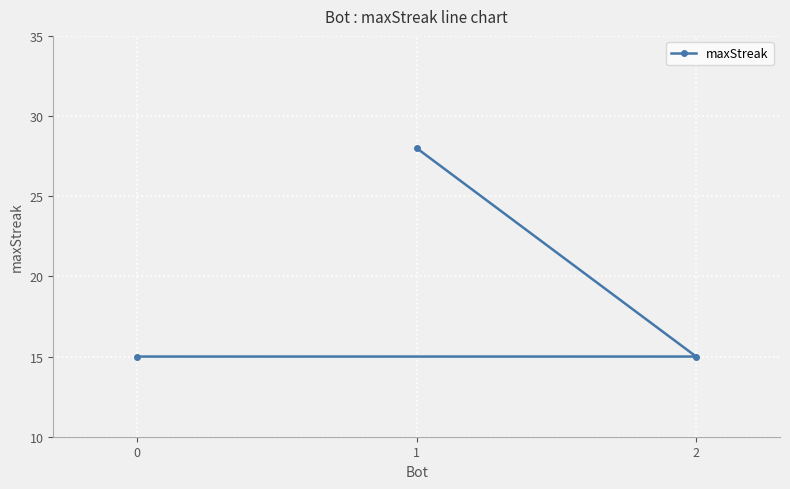

Reading left to right, extract all data points from this chart.

0=15	1=28	2=15